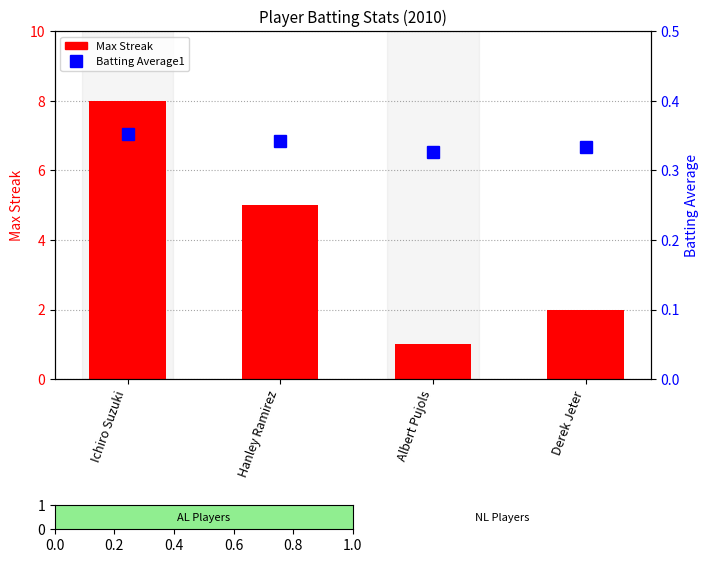

What is the value of the Max Streak bar at the 4th from the left?

2.0